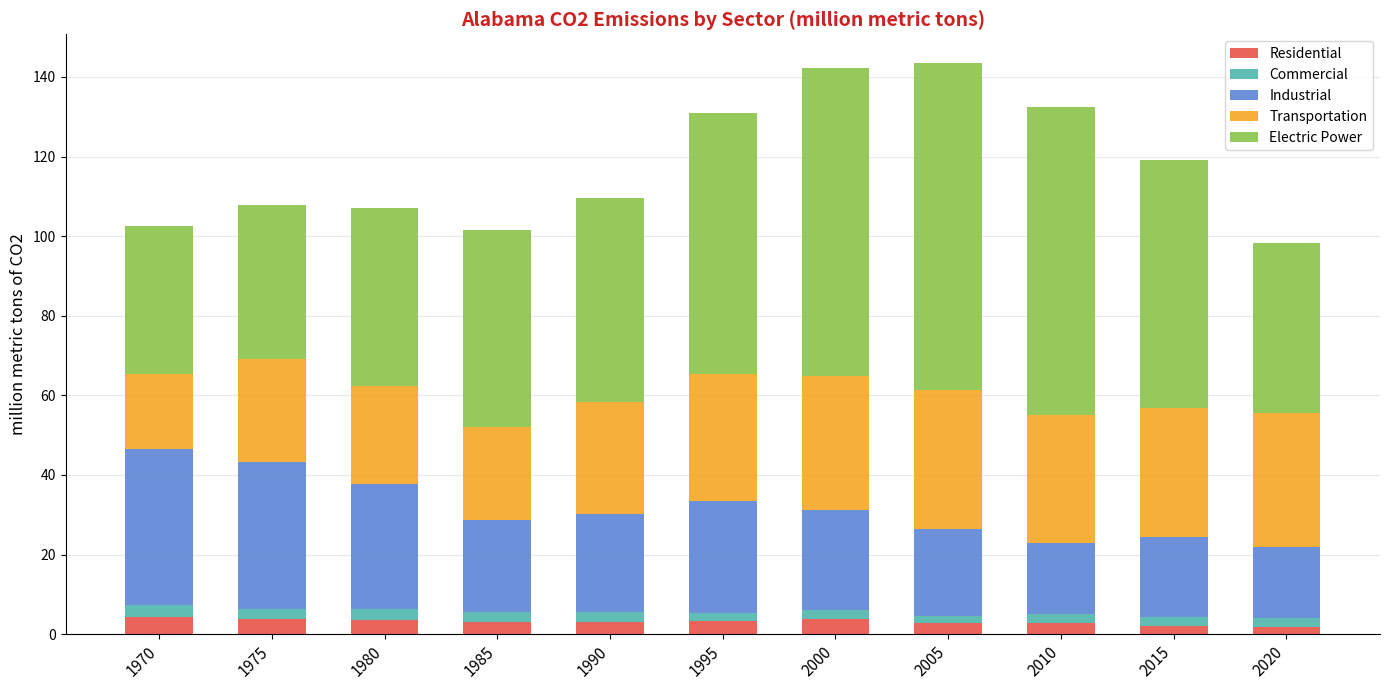

Are the bars grouped side by side (vs. stacked)?

No